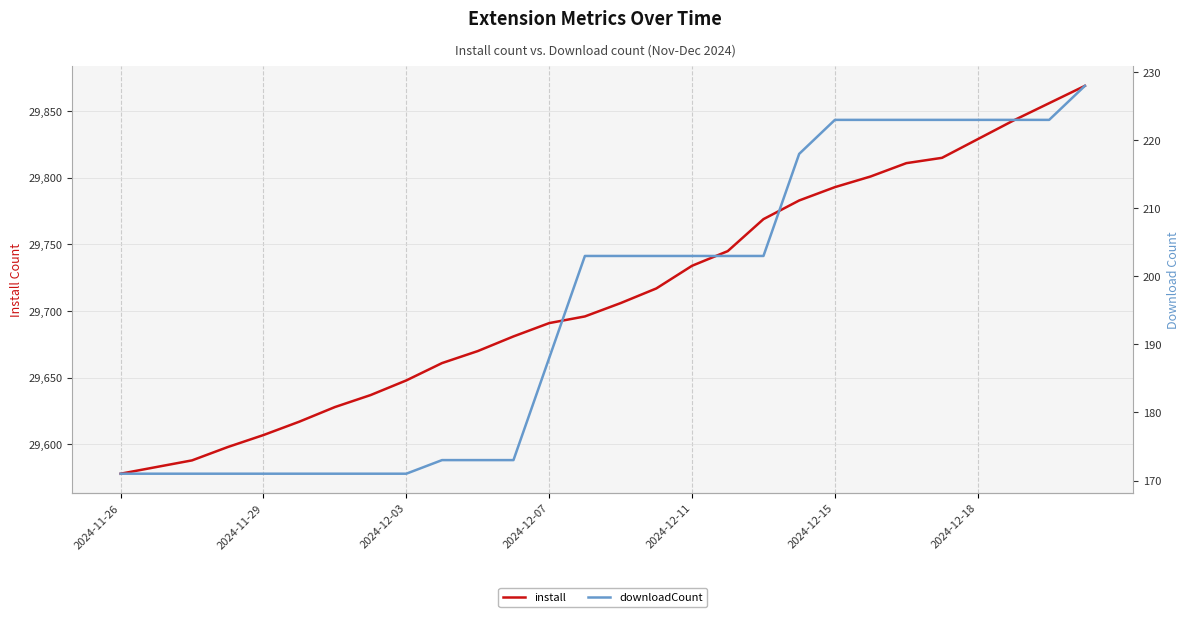

True or false: downloadCount and install intersect in this chart.

False